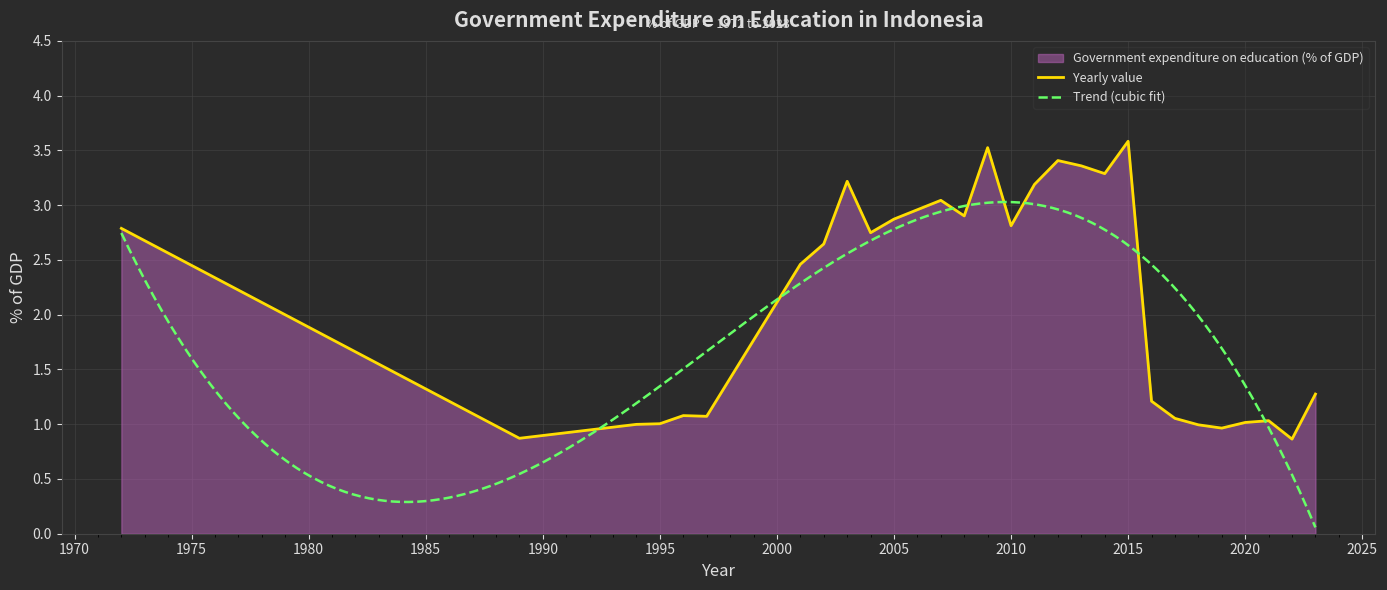

Which label corresponds to the largest value in the chart?

2015